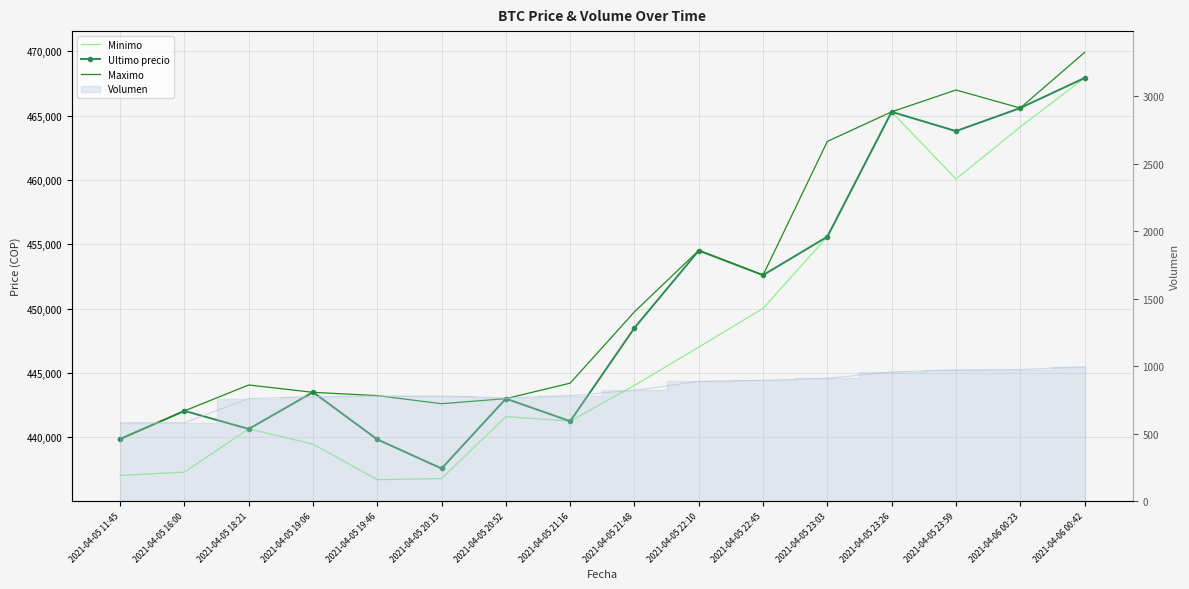

Reading left to right, extract all data points from this chart.

Minimo: 2021-04-05 11:45=437021	2021-04-05 16:00=437285	2021-04-05 18:21=440648	2021-04-05 19:06=439459	2021-04-05 19:46=436692	2021-04-05 20:15=436779	2021-04-05 20:52=441599	2021-04-05 21:16=441243	2021-04-05 21:48=444027	2021-04-05 22:10=447006	2021-04-05 22:45=450016	2021-04-05 23:03=455589	2021-04-05 23:26=465300	2021-04-05 23:59=460076	2021-04-06 00:23=464121	2021-04-06 00:42=467932
Ultimo precio: 2021-04-05 11:45=439856	2021-04-05 16:00=442042	2021-04-05 18:21=440637	2021-04-05 19:06=443496	2021-04-05 19:46=439823	2021-04-05 20:15=437562	2021-04-05 20:52=442996	2021-04-05 21:16=441238	2021-04-05 21:48=448500	2021-04-05 22:10=454509	2021-04-05 22:45=452600	2021-04-05 23:03=455589	2021-04-05 23:26=465301	2021-04-05 23:59=463801	2021-04-06 00:23=465595	2021-04-06 00:42=467932
Maximo: 2021-04-05 11:45=439856	2021-04-05 16:00=442042	2021-04-05 18:21=444057	2021-04-05 19:06=443485	2021-04-05 19:46=443229	2021-04-05 20:15=442600	2021-04-05 20:52=442996	2021-04-05 21:16=444200	2021-04-05 21:48=449750	2021-04-05 22:10=454529	2021-04-05 22:45=452599	2021-04-05 23:03=462998	2021-04-05 23:26=465301	2021-04-05 23:59=467000	2021-04-06 00:23=465595	2021-04-06 00:42=469917